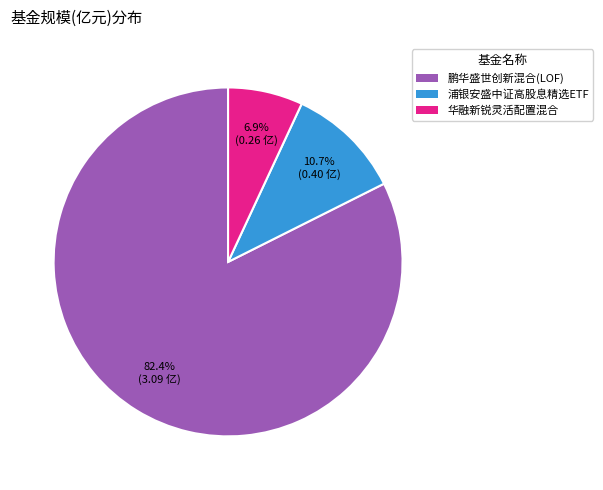

How many segments does this pie chart have?

3